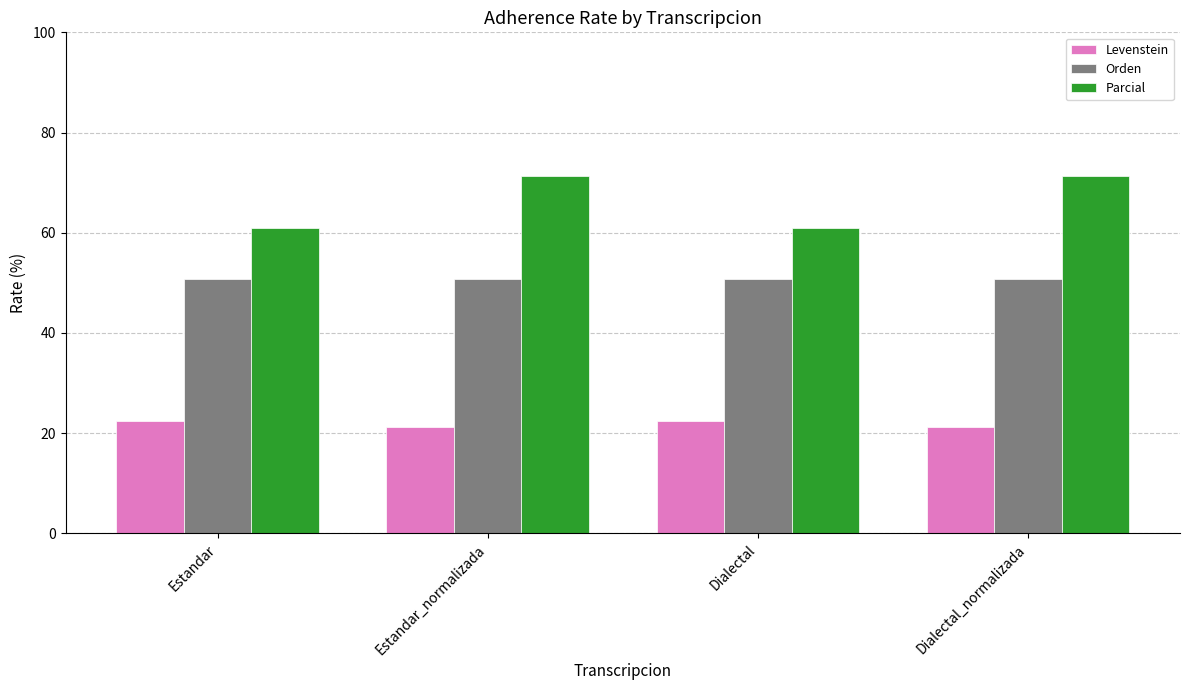

List the series in order of their peak value, lowest first.

Levenstein, Orden, Parcial